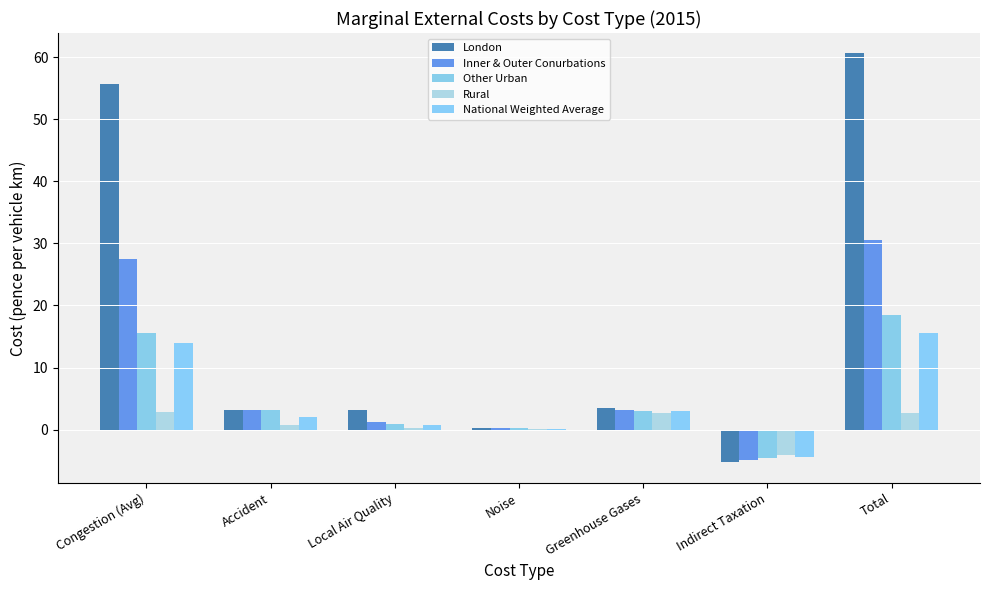

Does the chart contain stacked bars?

No